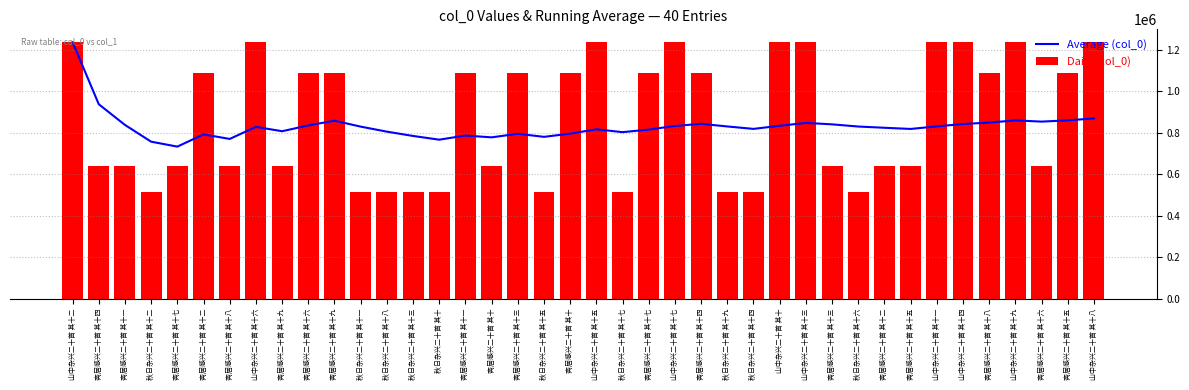

Rank the categories by Daily (col_0) value from lowest to highest.

秋日杂兴二十首 其十, 秋日杂兴二十首 其十一, 秋日杂兴二十首 其十二, 秋日杂兴二十首 其十三, 秋日杂兴二十首 其十四, 秋日杂兴二十首 其十五, 秋日杂兴二十首 其十六, 秋日杂兴二十首 其十七, 秋日杂兴二十首 其十八, 秋日杂兴二十首 其十九, 斋居感兴二十首 其十, 斋居感兴二十首 其十一, 斋居感兴二十首 其十二, 斋居感兴二十首 其十三, 斋居感兴二十首 其十四, 斋居感兴二十首 其十五, 斋居感兴二十首 其十六, 斋居感兴二十首 其十七, 斋居感兴二十首 其十八, 斋居感兴二十首 其十九, 斋居感兴二十首 其十, 斋居感兴二十首 其十一, 斋居感兴二十首 其十二, 斋居感兴二十首 其十三, 斋居感兴二十首 其十四, 斋居感兴二十首 其十五, 斋居感兴二十首 其十六, 斋居感兴二十首 其十七, 斋居感兴二十首 其十八, 斋居感兴二十首 其十九, 山中杂兴二十首 其十, 山中杂兴二十首 其十一, 山中杂兴二十首 其十二, 山中杂兴二十首 其十三, 山中杂兴二十首 其十四, 山中杂兴二十首 其十五, 山中杂兴二十首 其十六, 山中杂兴二十首 其十七, 山中杂兴二十首 其十八, 山中杂兴二十首 其十九